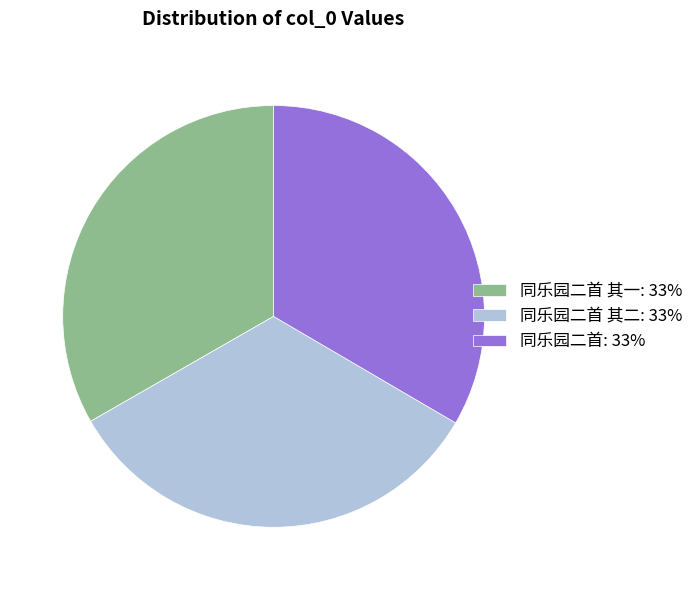

Do 同乐园二首 其一: 33% and 同乐园二首 其二: 33% together represent more than half of the pie?

Yes